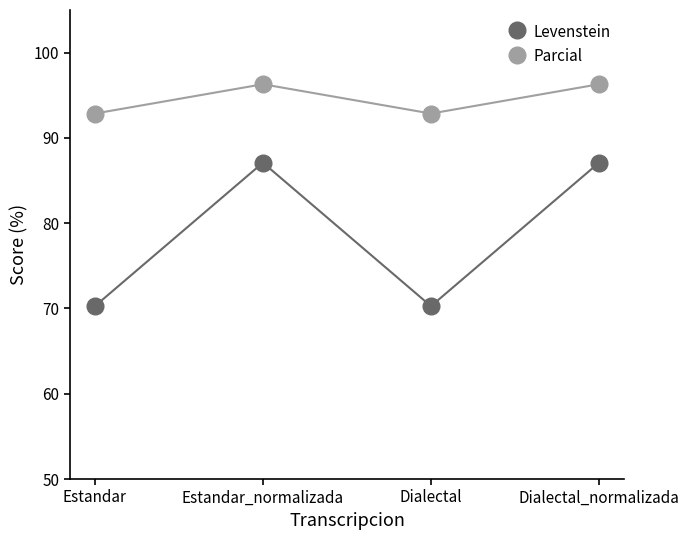

Is the value of Parcial at Estandar_normalizada greater than the value of Levenstein at Estandar?

Yes